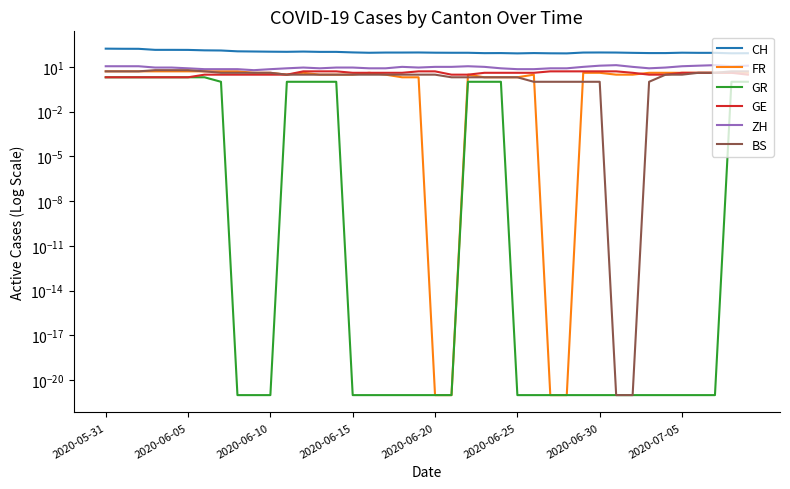

True or false: CH and GE cross at least once.

False